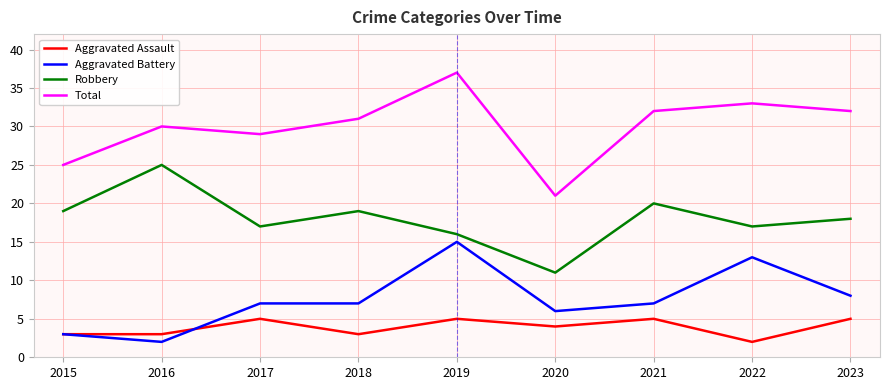

Reading left to right, extract all data points from this chart.

Aggravated Assault: 2015=3	2016=3	2017=5	2018=3	2019=5	2020=4	2021=5	2022=2	2023=5
Aggravated Battery: 2015=3	2016=2	2017=7	2018=7	2019=15	2020=6	2021=7	2022=13	2023=8
Robbery: 2015=19	2016=25	2017=17	2018=19	2019=16	2020=11	2021=20	2022=17	2023=18
Total: 2015=25	2016=30	2017=29	2018=31	2019=37	2020=21	2021=32	2022=33	2023=32